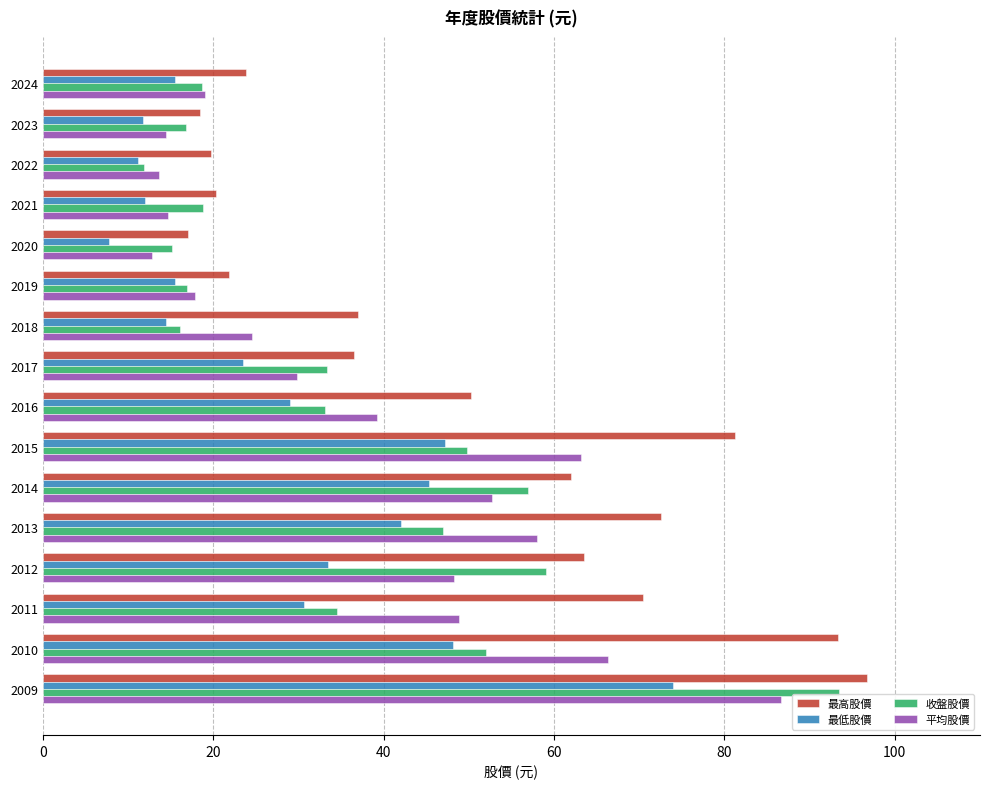

True or false: 最高股價 has a value of 84.7 at 2014.

False